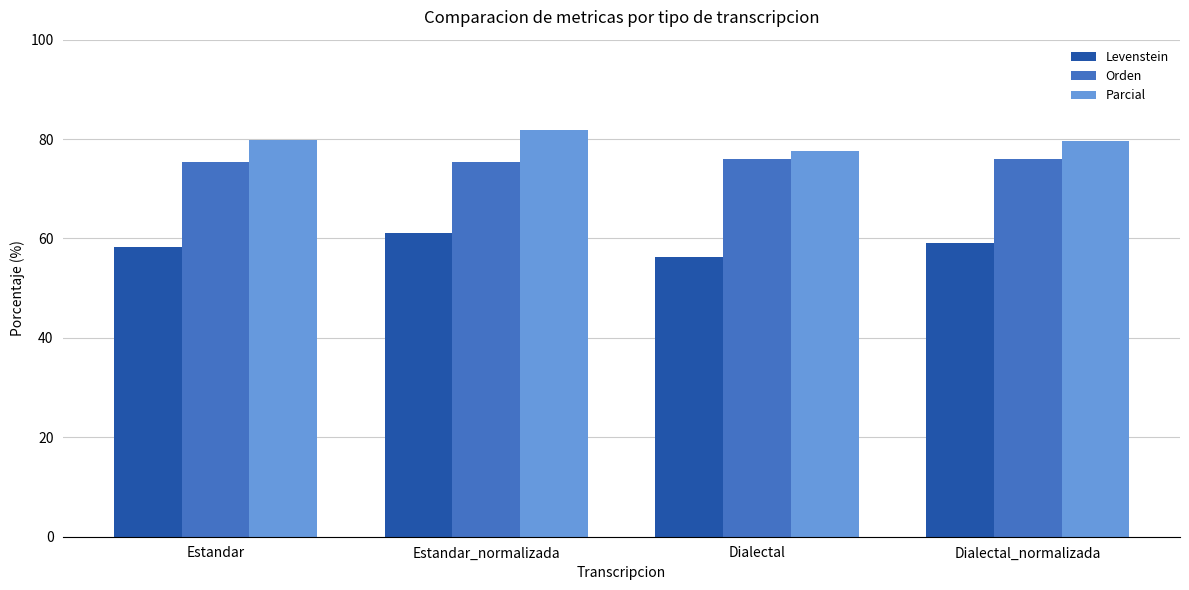

What is the label of the 4th bar from the left?

Dialectal_normalizada